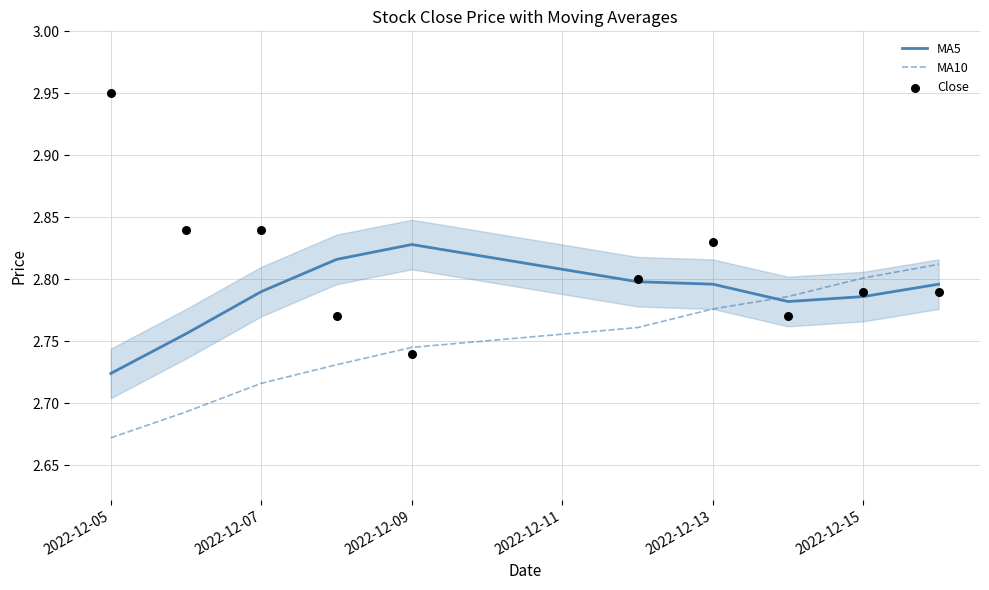

Which series reaches the minimum Y coordinate?

MA10